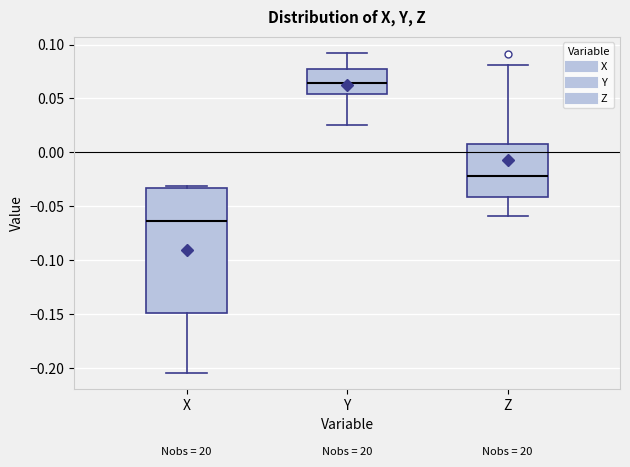

Where is the upper edge of the box for X on the y-axis? The values are not printed on the chart, so give them approximately, as read against the axis.

-0.035